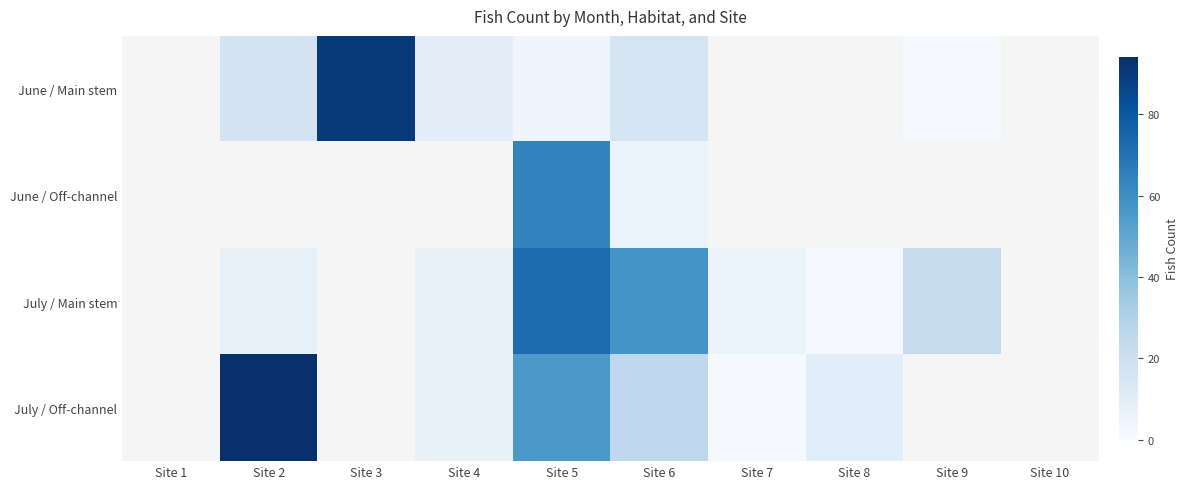

What is the spread (max minus min) of values at Site 2?

86.0